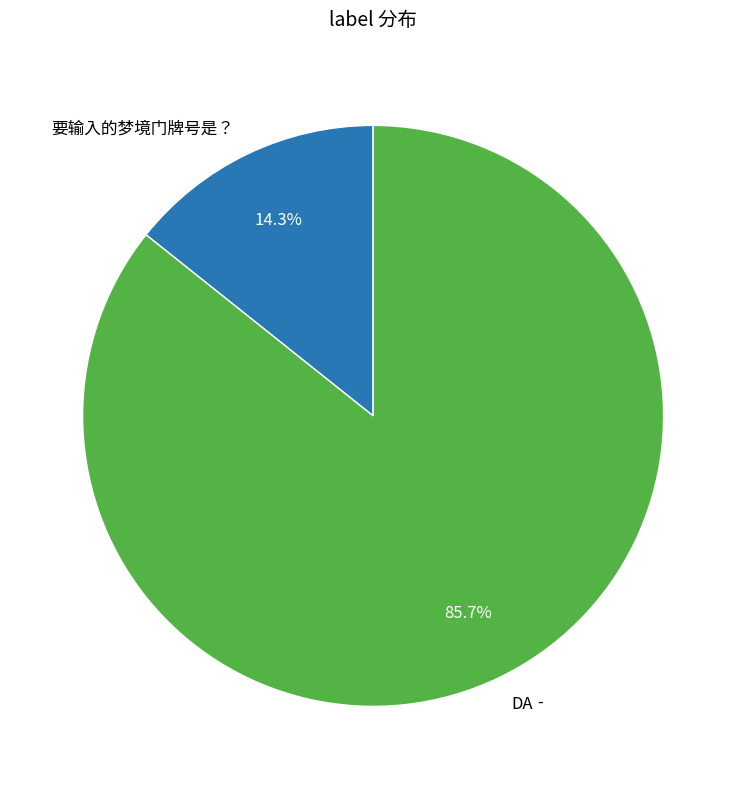

Rank the categories by value from highest to lowest.

DA‐, 要输入的梦境门牌号是？